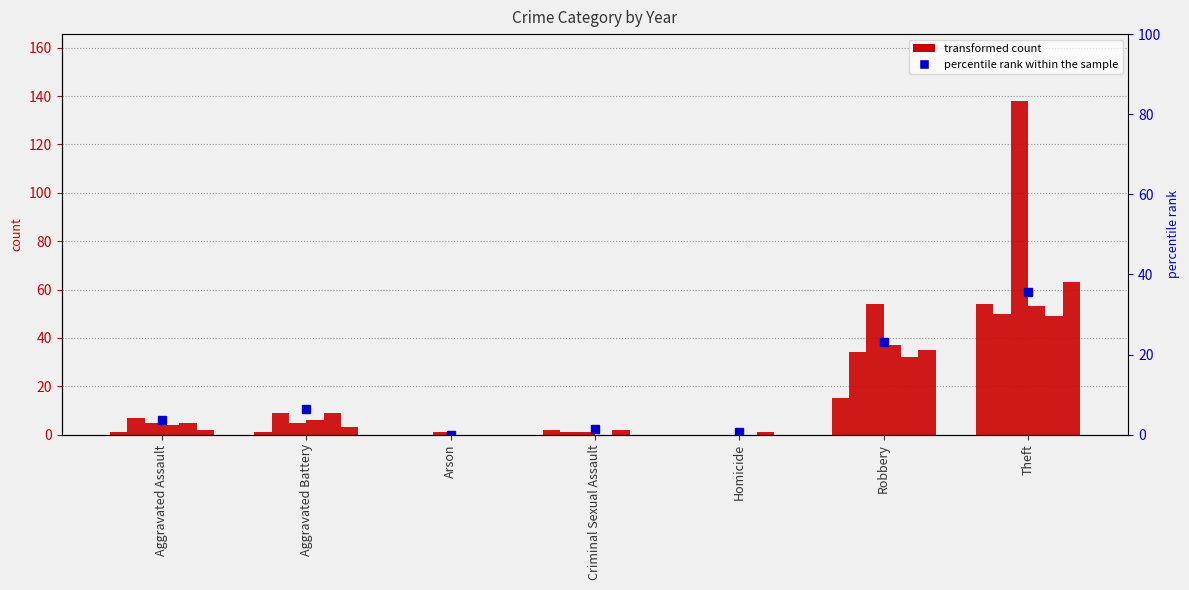

What is the approximate value of 2017 at Robbery, to the nearest 10?

30